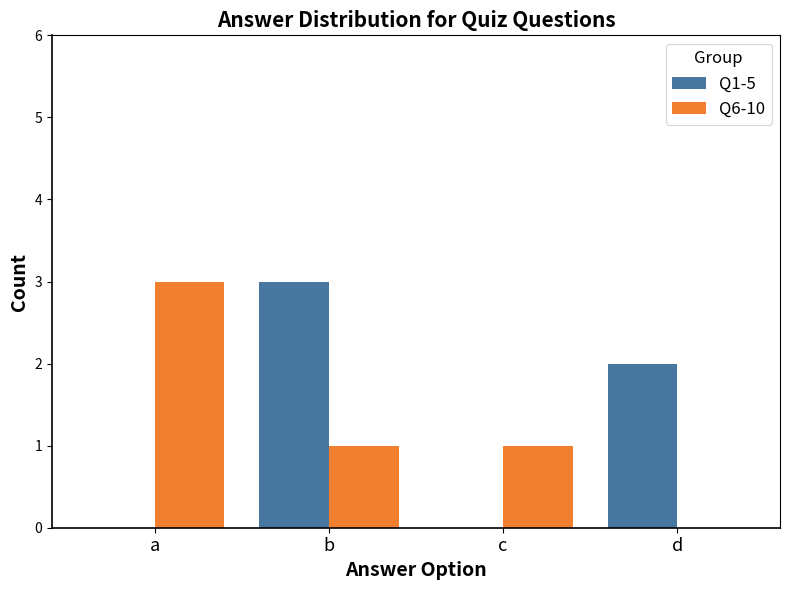

True or false: Q6-10 has a value of 1 at a.

False